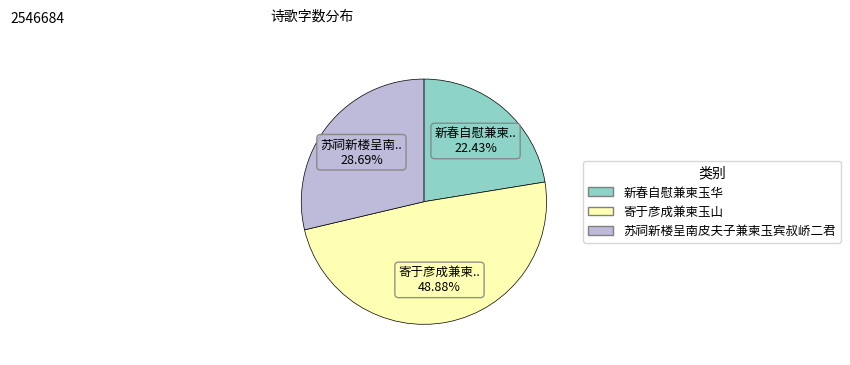

Does 新春自慰兼柬玉华 represent more than half of the total?

No